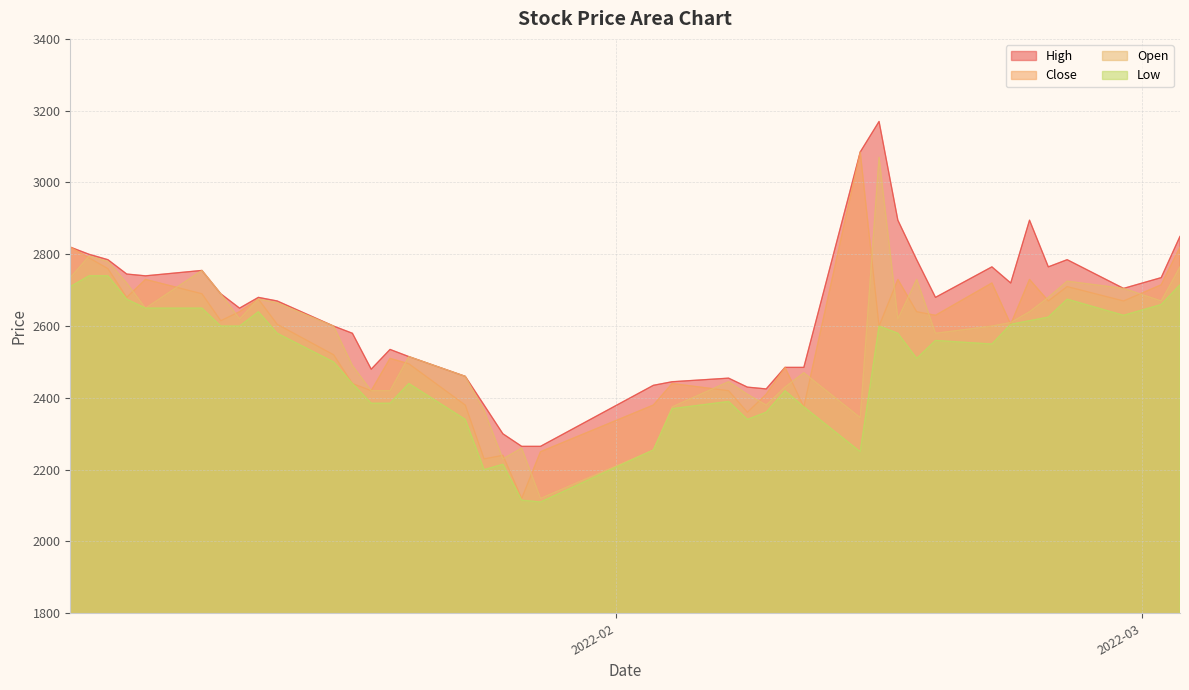

How many values in the Low series exceed 2560?

19